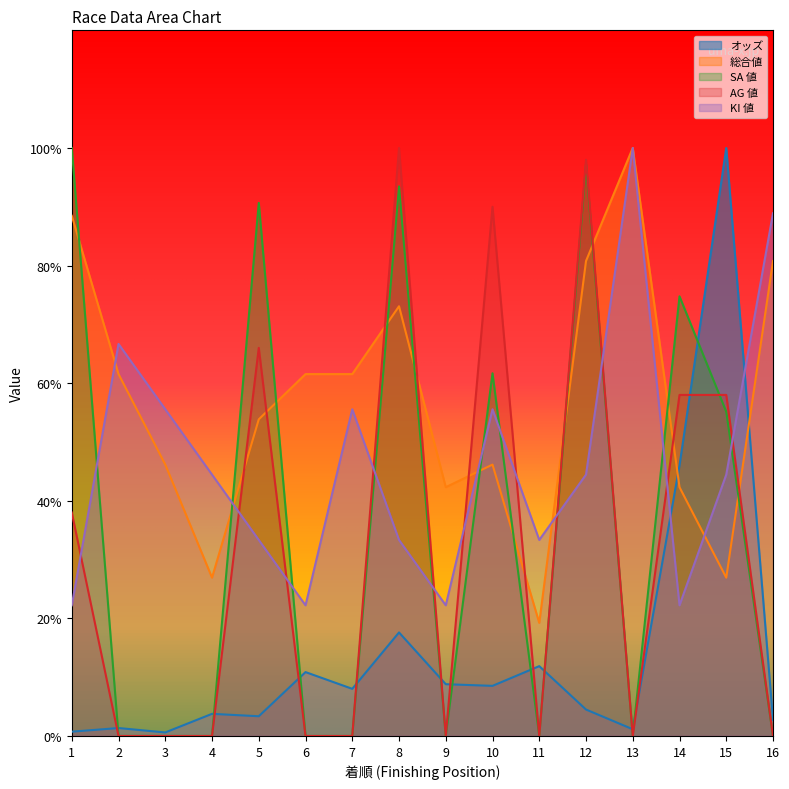

How many series are shown in this chart?

5